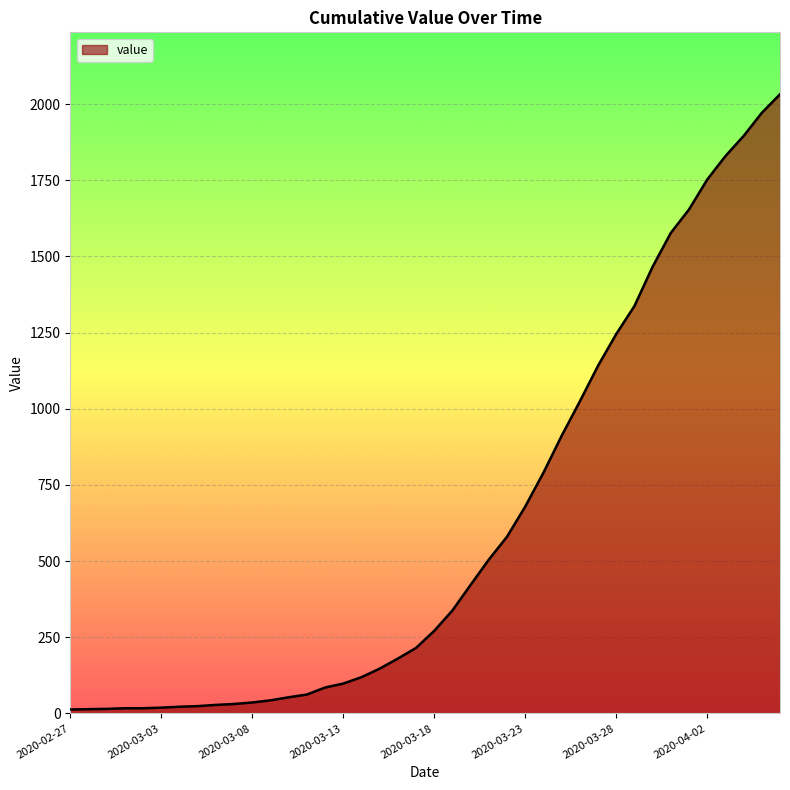

What is the greatest value displayed?

2032